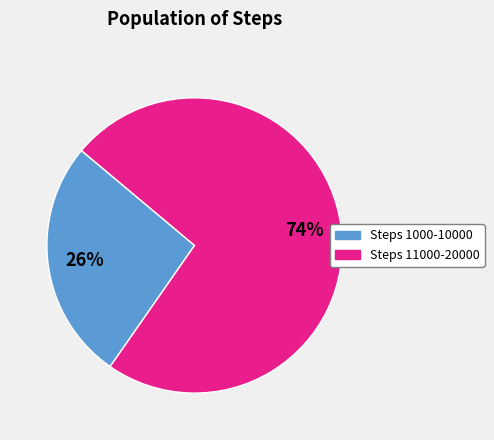

True or false: Steps 1000-10000 accounts for 41% of the total.

False